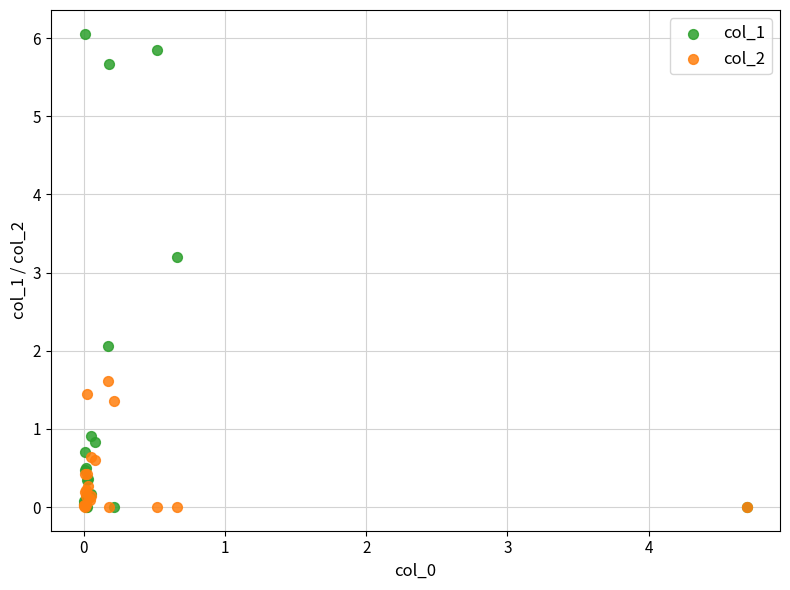

Across all series, what Y value is closest to 3?

3.2